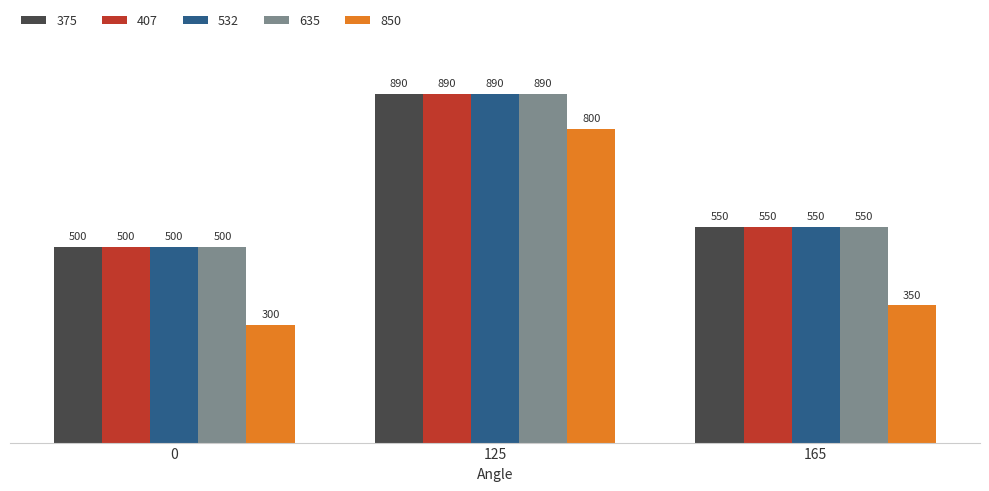

What is the value of the 635 bar at the 2nd from the left?

890